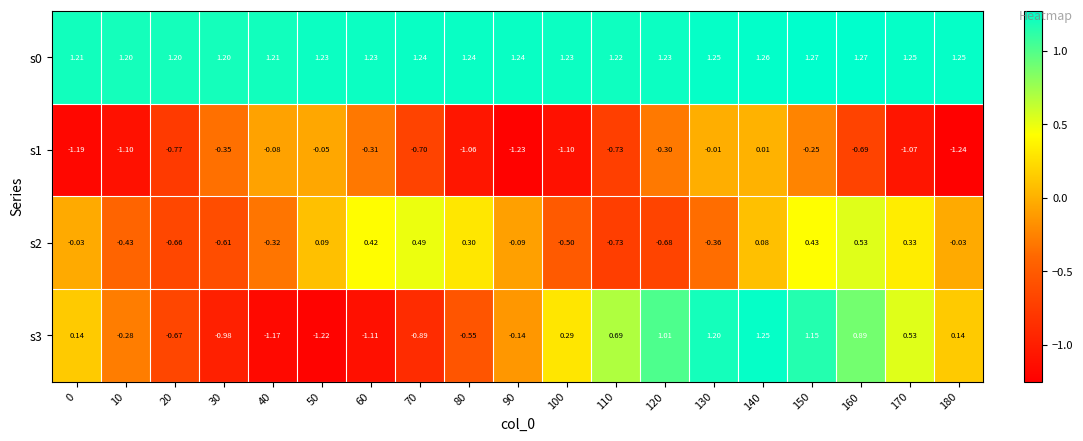

Is the value of s3 at 170 greater than the value of s0 at 130?

No